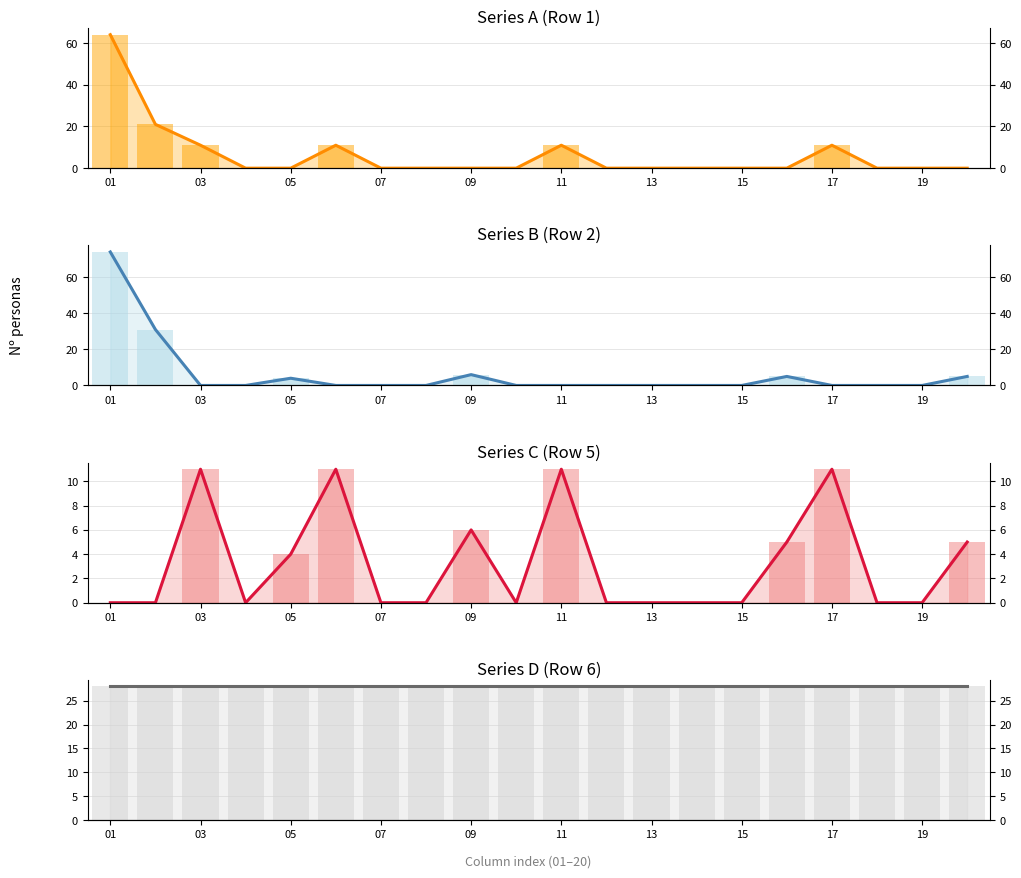

How many groups of bars are there?

20